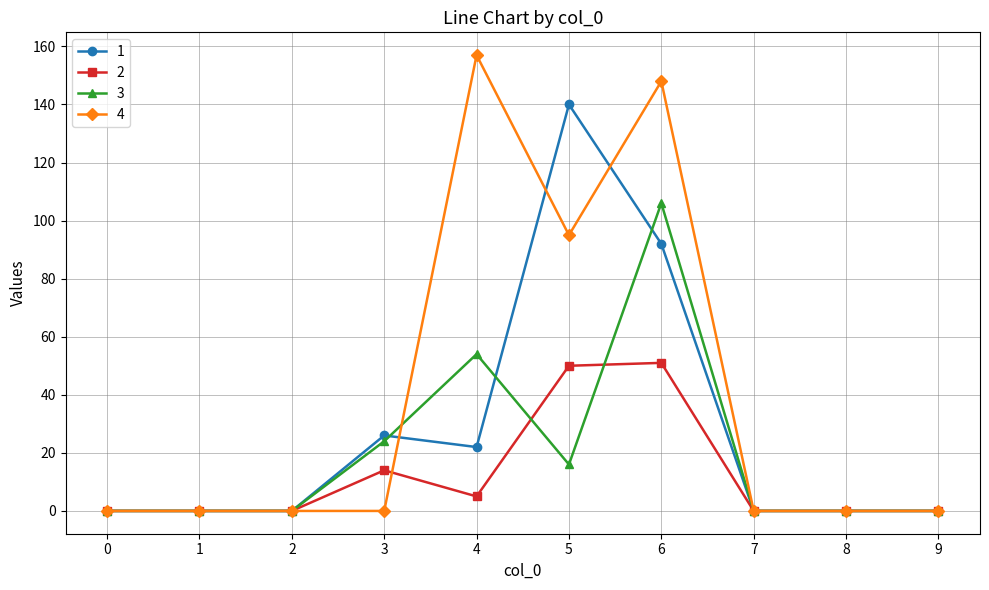

Rank the series by their average value, from lowest to highest.

2, 3, 1, 4